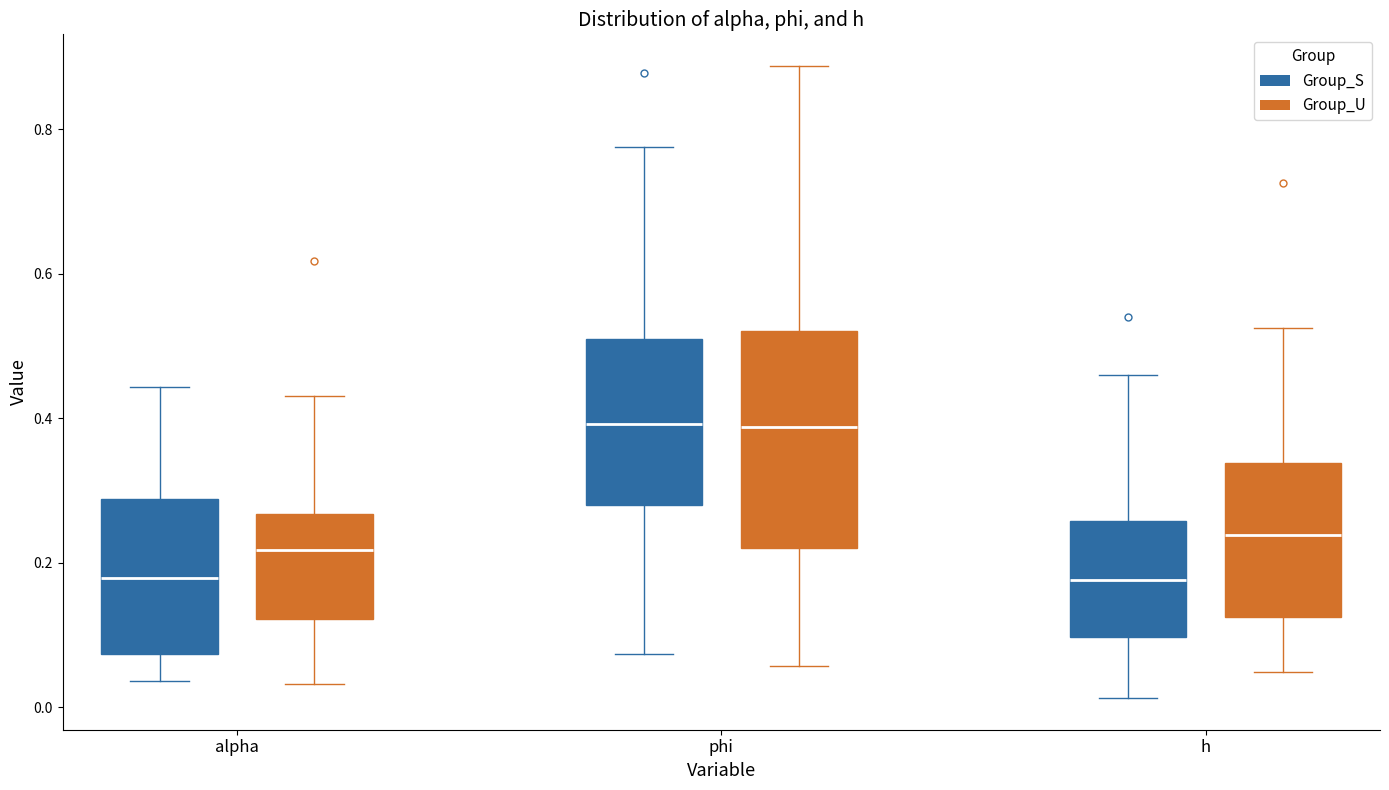

Reading left to right, transcribe this box plot: for each box, give where its median line is, the range the box spans, and where its two whiskers end, as read against the y-axis. The values are not printed on the chart, so give them approximately, as read against the axis.

alpha (Group_S): median 0.18, box 0.08 to 0.28, whiskers 0.04 to 0.44
alpha (Group_U): median 0.22, box 0.12 to 0.26, whiskers 0.04 to 0.44
phi (Group_S): median 0.40, box 0.28 to 0.52, whiskers 0.08 to 0.78
phi (Group_U): median 0.38, box 0.22 to 0.52, whiskers 0.06 to 0.88
h (Group_S): median 0.18, box 0.10 to 0.26, whiskers 0.02 to 0.46
h (Group_U): median 0.24, box 0.12 to 0.34, whiskers 0.04 to 0.52